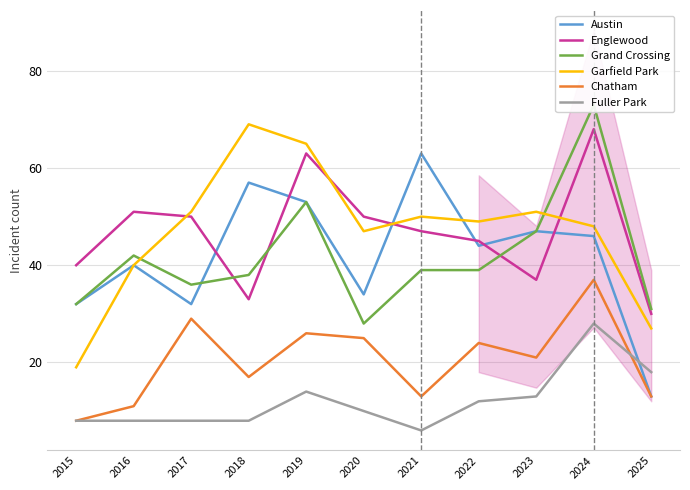

Which has a higher value, 2020 or 2018?

2018